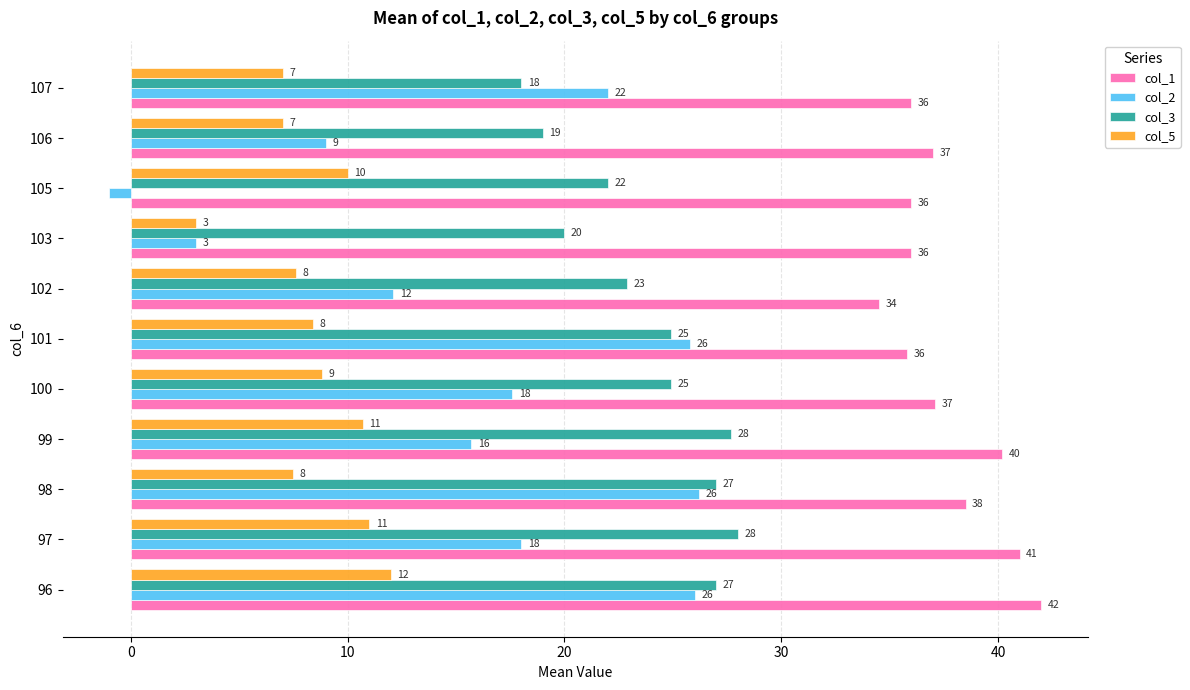

What is the average value of the col_3 series?

23.8